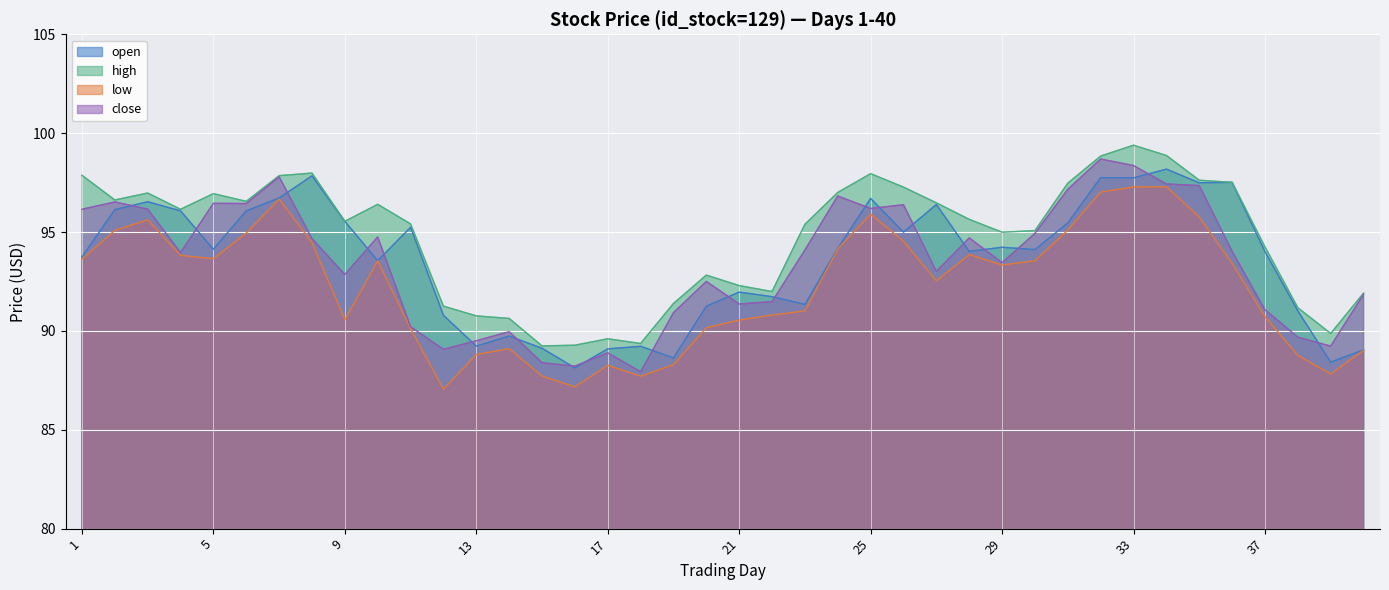

True or false: high and close cross at least once.

False